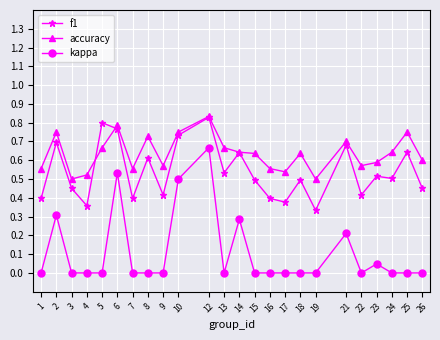

The kappa series shows 0.0 at 22. True or false?

True